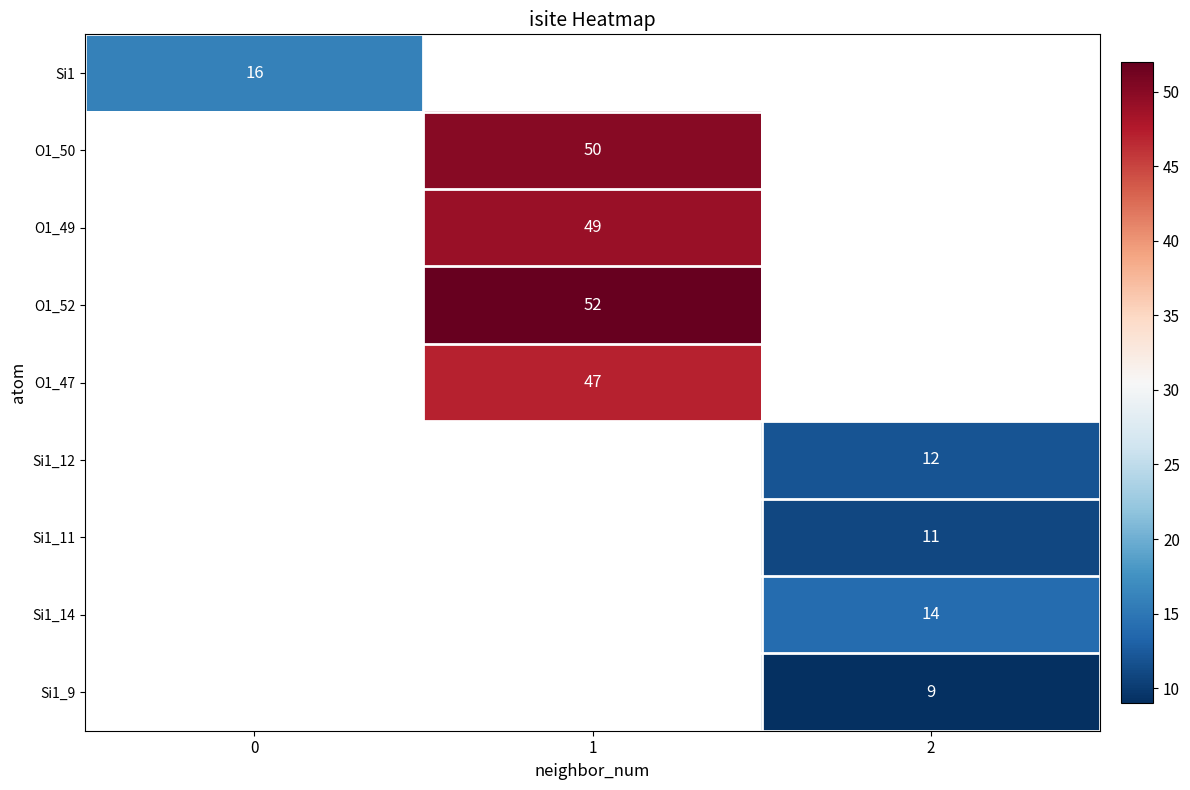

Is it true that Si1_14 equals 14 at 2?

True